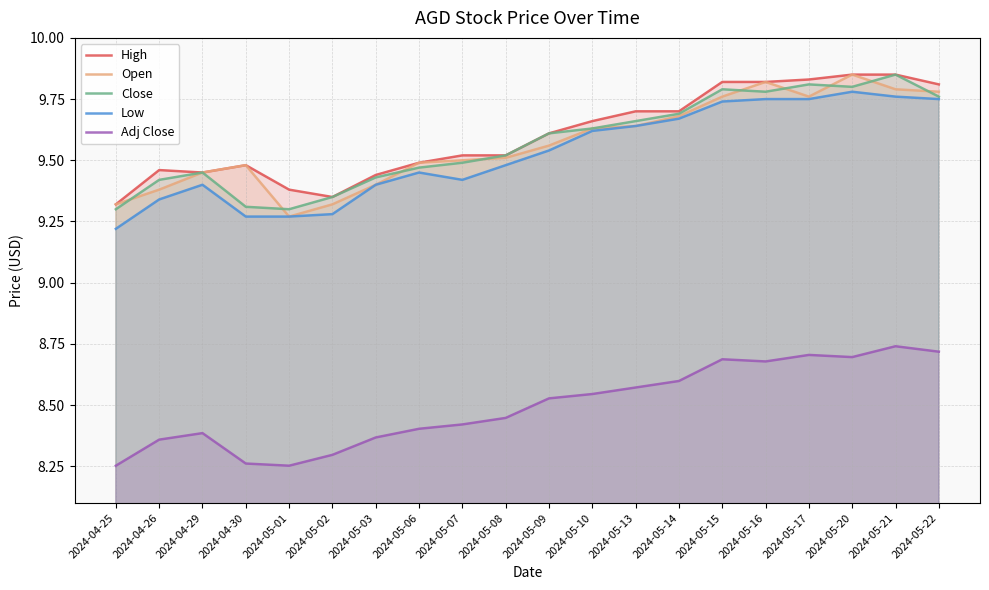

Between 2024-04-29 and 2024-05-22, which series saw the biggest shift?

High